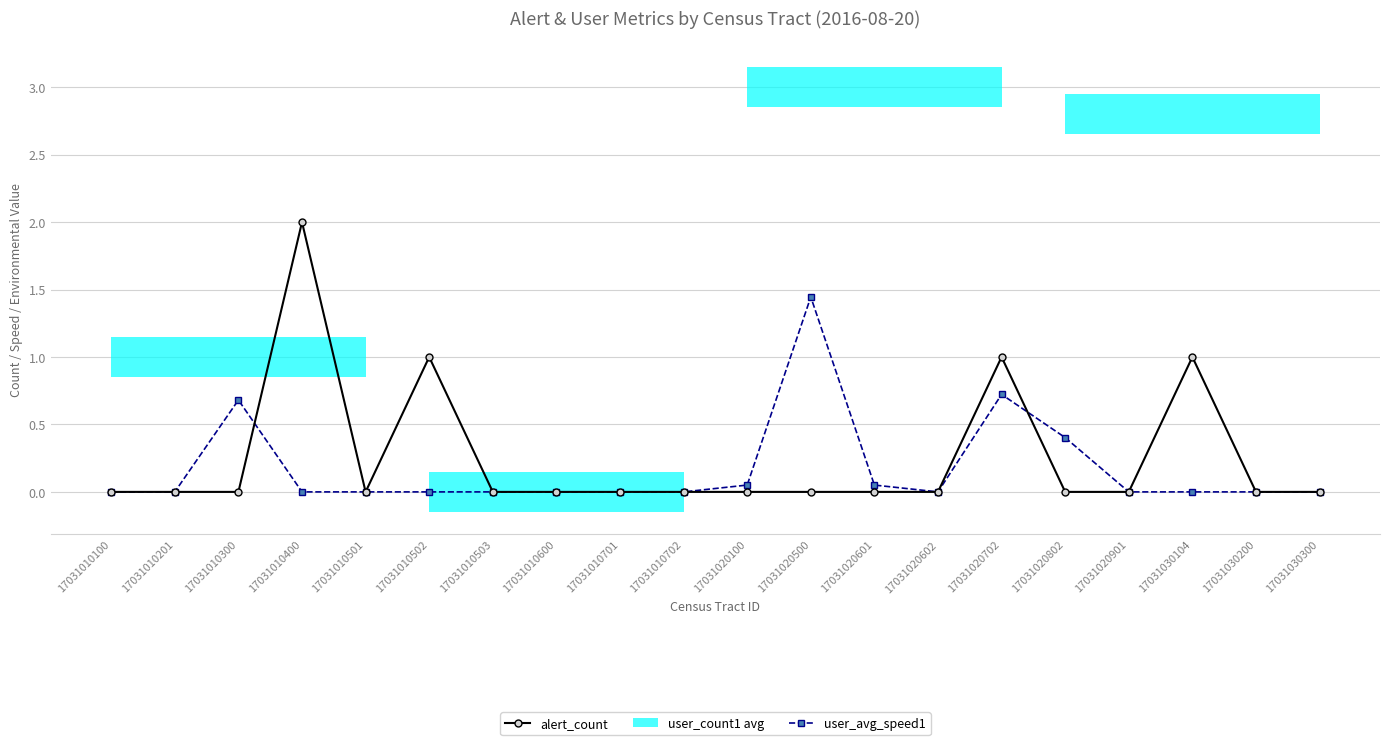

What is the value of the user_avg_speed1 point at the 13th from the left?

0.1